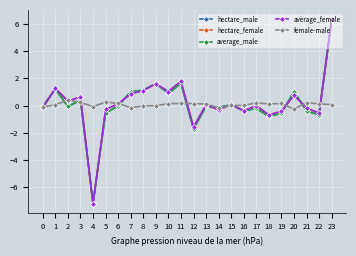

At which category does the chart reach its peak across all series?

23